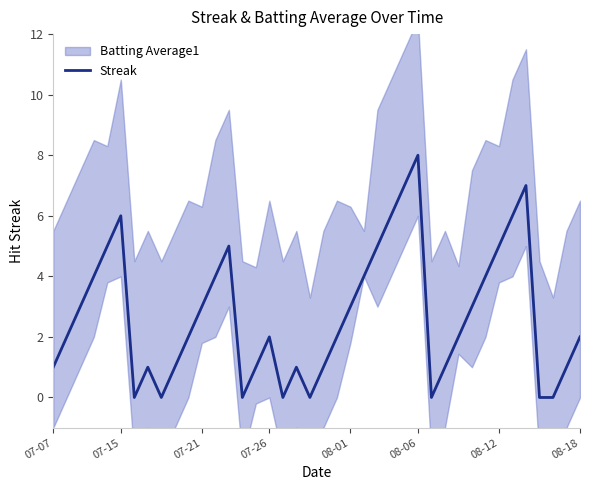

Which has a higher value, 8 or 25?

25